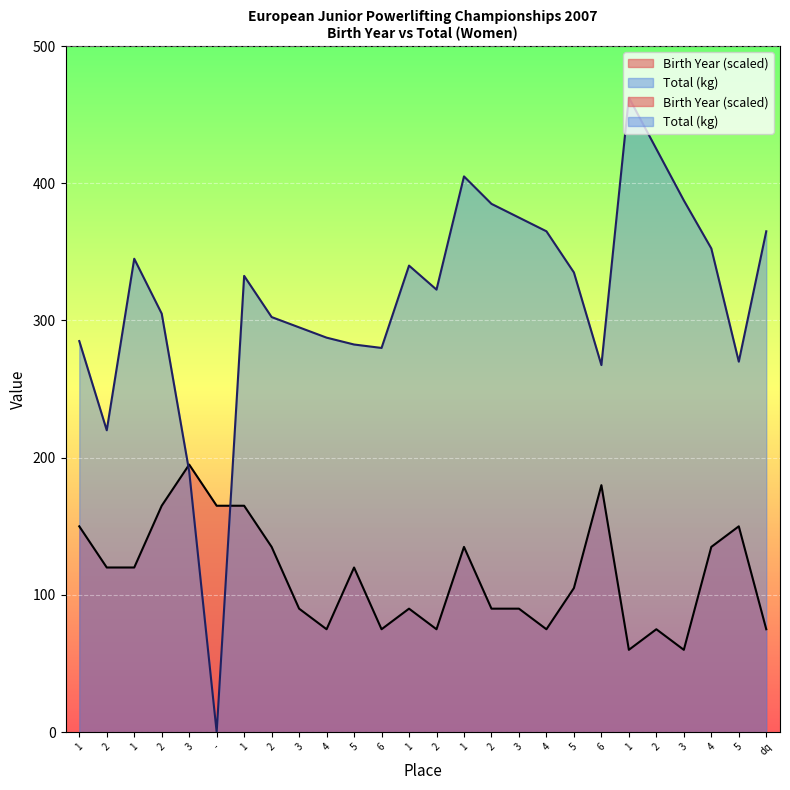

In Birth Year, how many points are lower than both neighbors (excluding endpoints)?

6